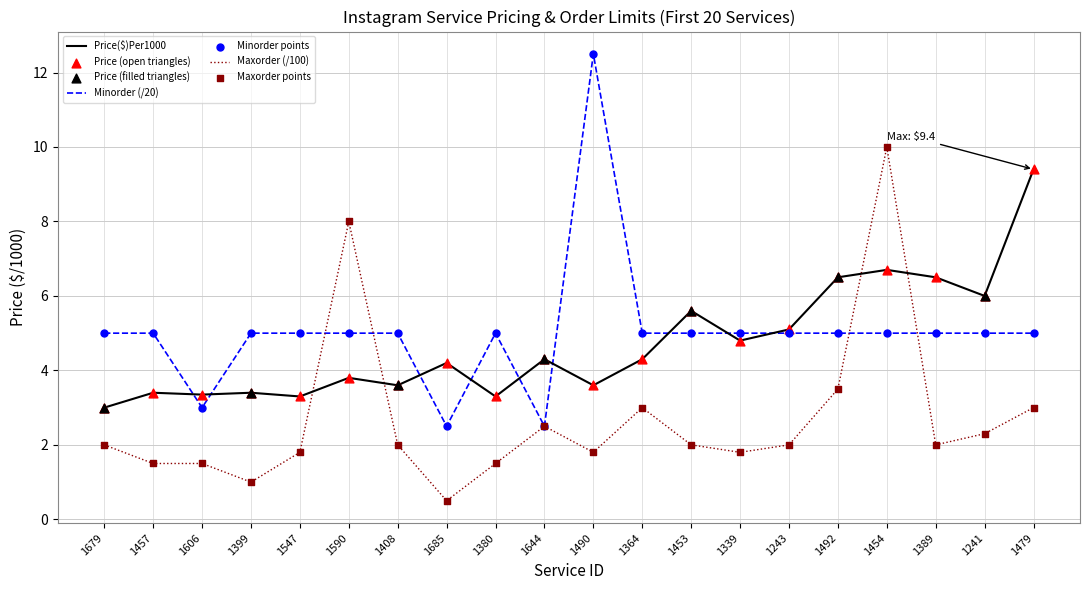

What is the total value across all series at 1454?

21.7